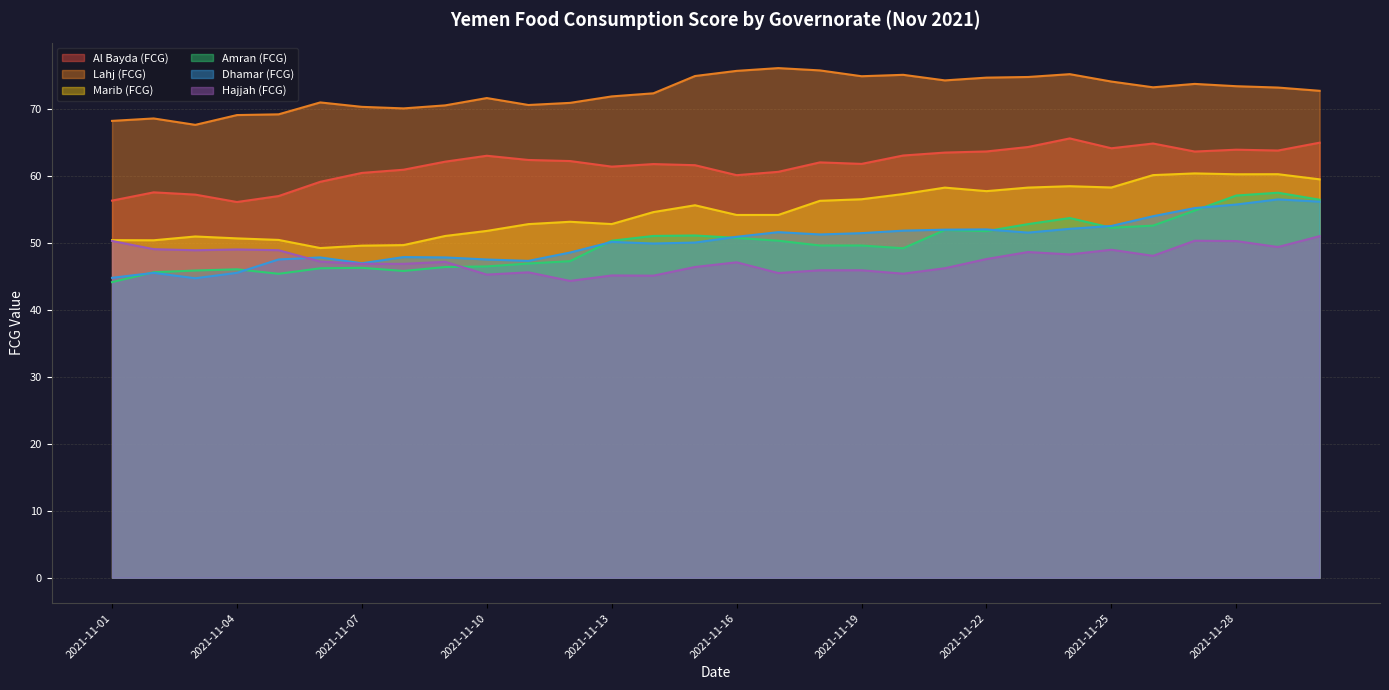

What is the value of the Hajjah (FCG) point at the 12th from the left?

44.3